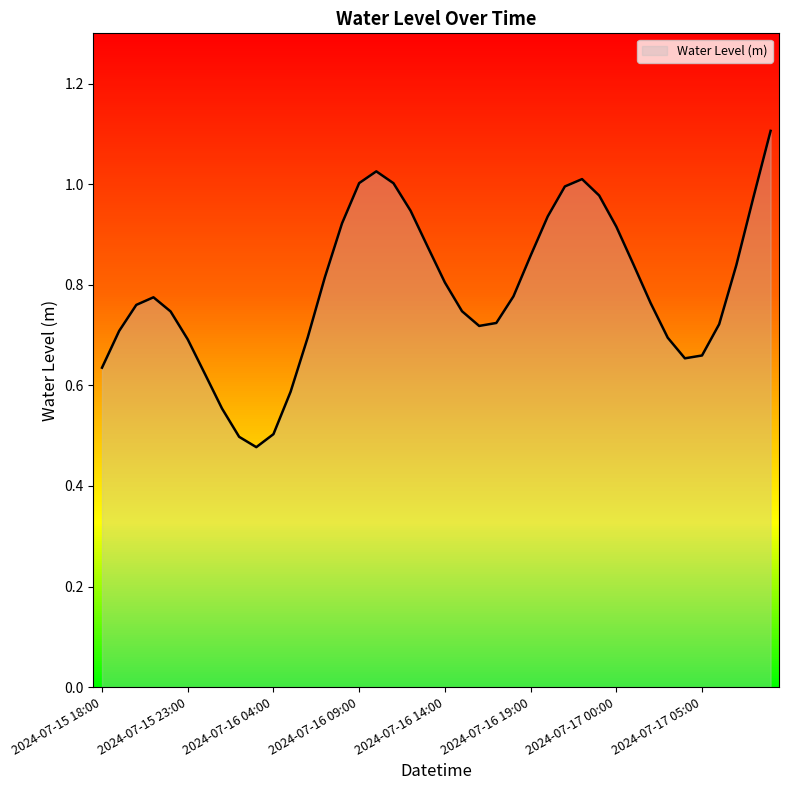

What is the maximum value shown in the chart?

1.1